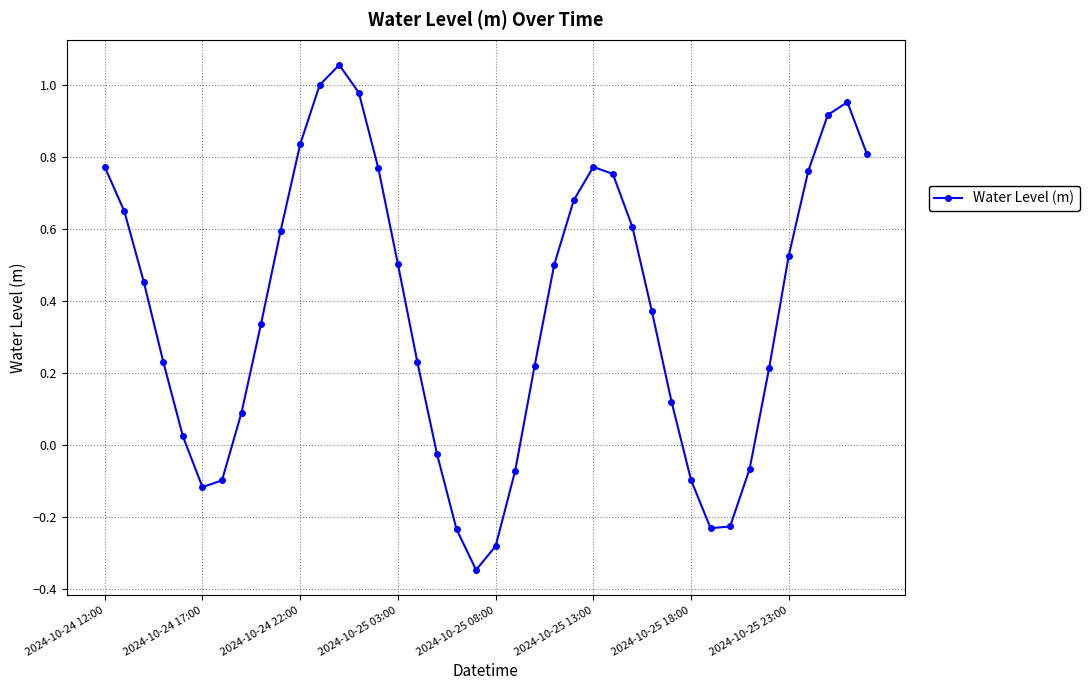

How many interior local peaks (higher than both neighbors) does the data have?

3